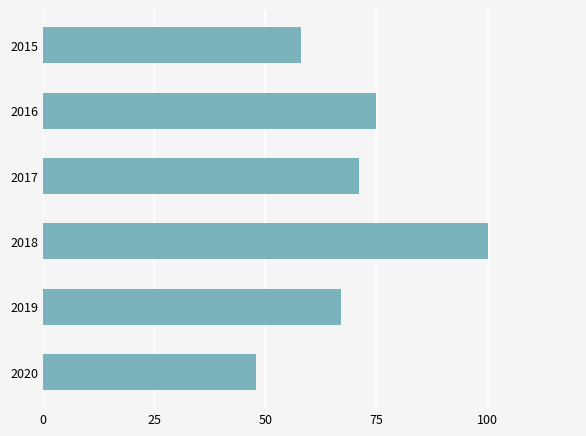

What is the value of the 1st bar from the top?

58